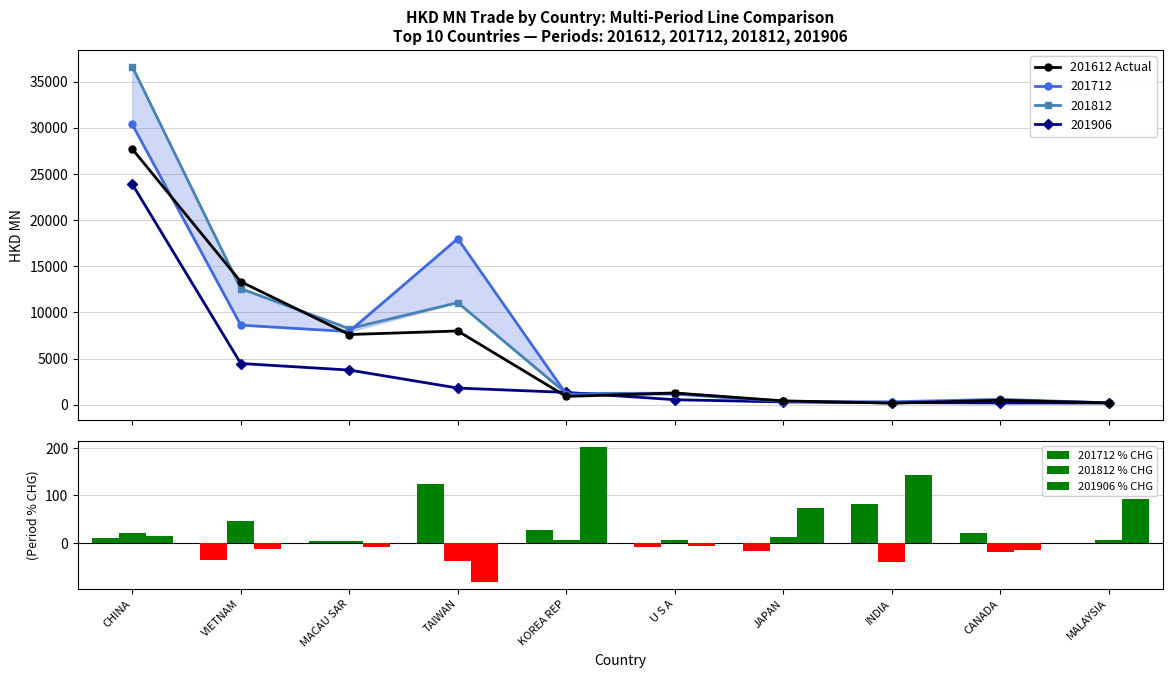

Is the value of 201812 % CHG at KOREA REP greater than the value of 201712 % CHG at U S A?

Yes